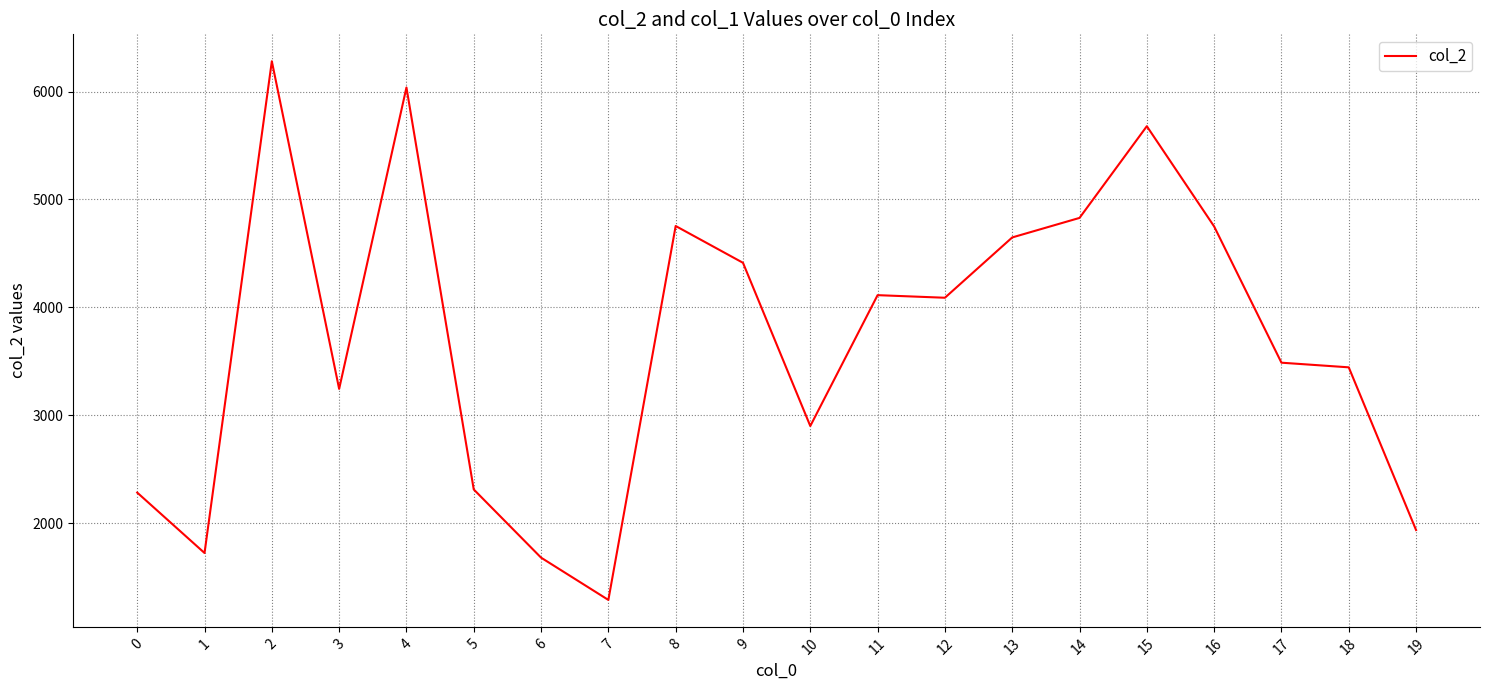

What is the sum of the values at 11 and 16?

8863